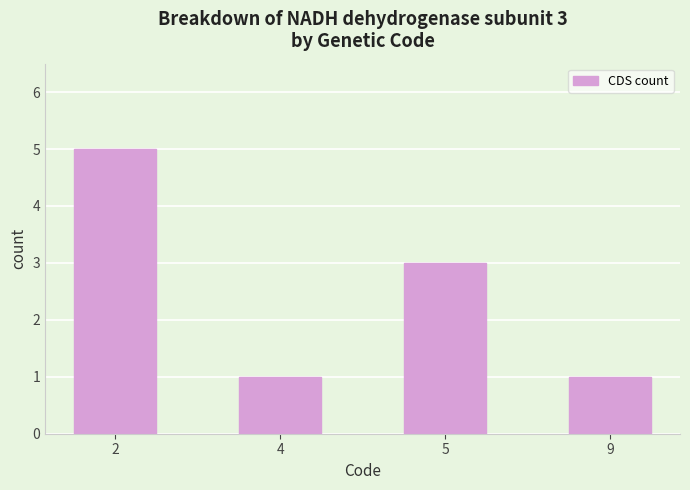

What is the value of the 4th bar from the left?

1